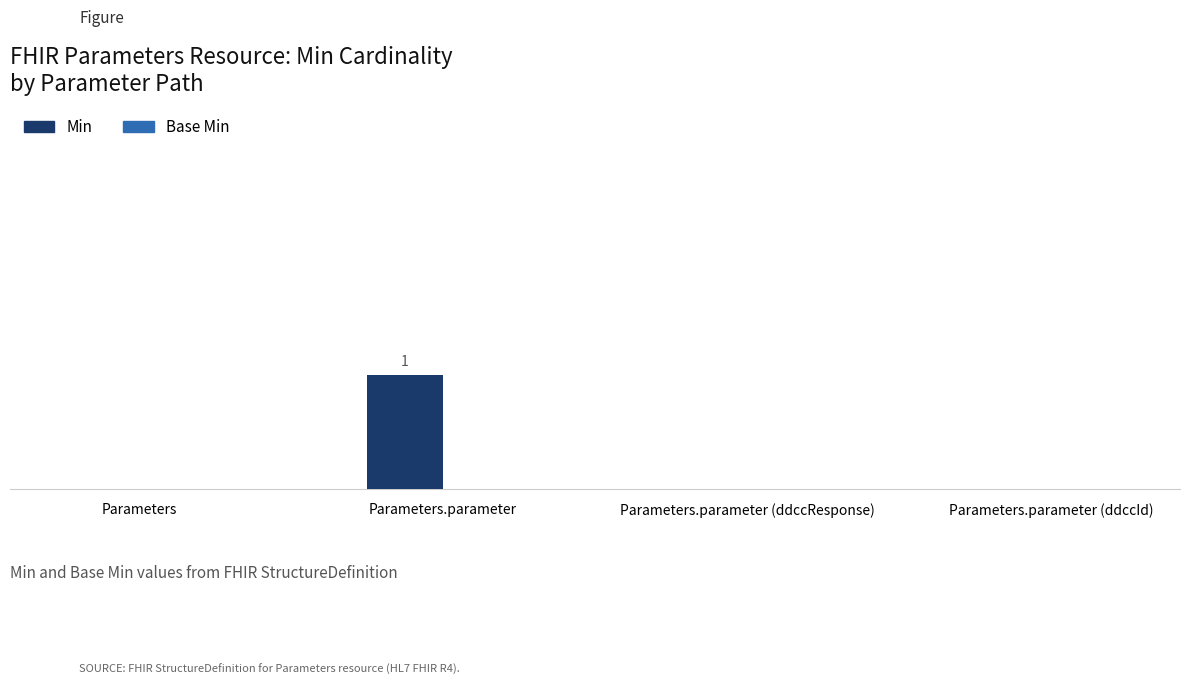

Reading left to right, extract all data points from this chart.

Min: 0	1	0	0
Base Min: 0	0	0	0